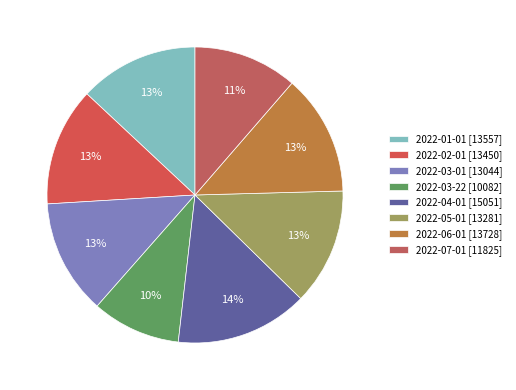

Rank the categories by value from highest to lowest.

2022-04-01, 2022-06-01, 2022-01-01, 2022-02-01, 2022-05-01, 2022-03-01, 2022-07-01, 2022-03-22